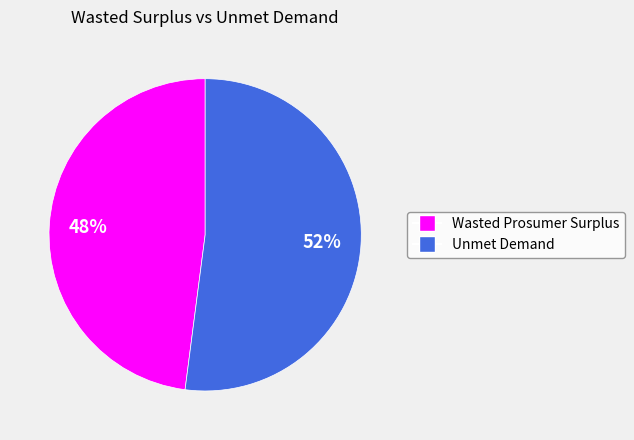

Is there any slice that represents more than half of the pie?

Yes